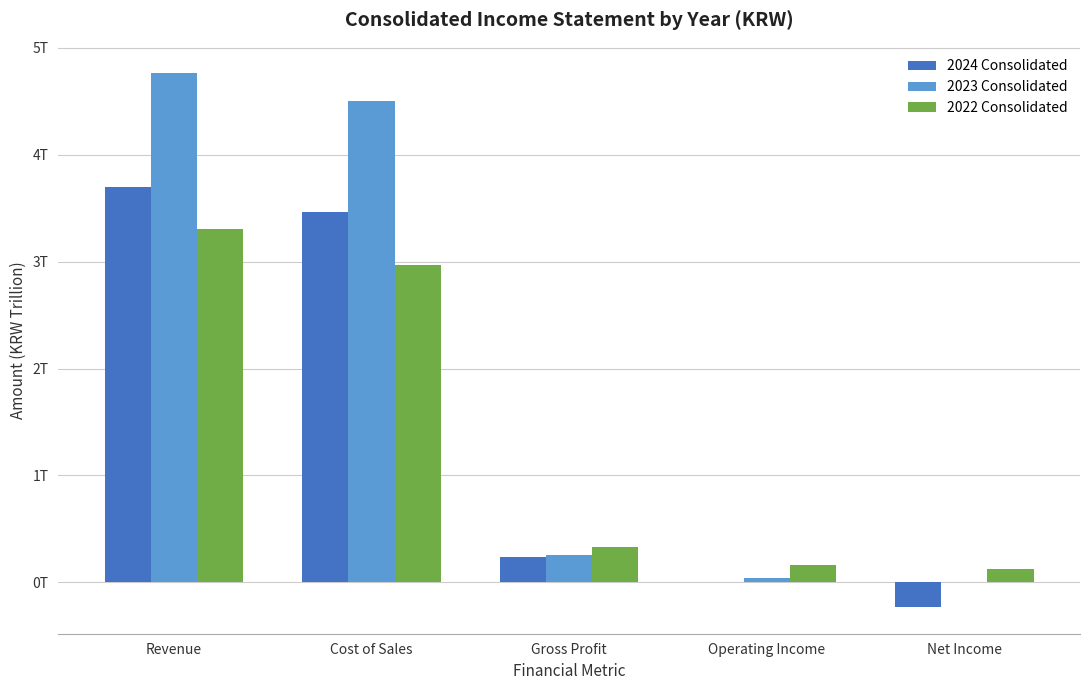

At which label is 2022 Consolidated closest to 1?

Gross Profit